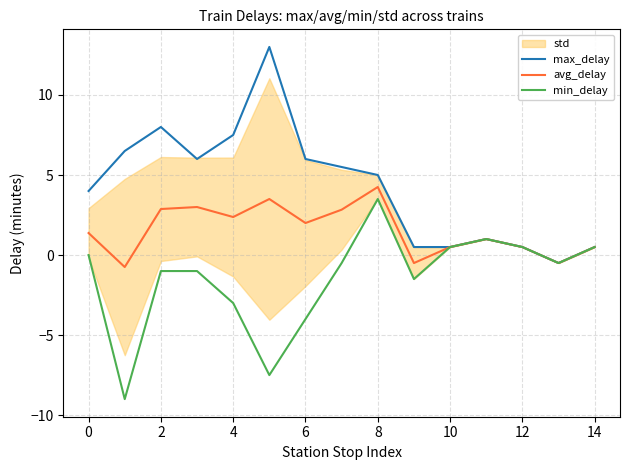

What is the difference between the maximum and minimum values in the min_delay series?

12.5